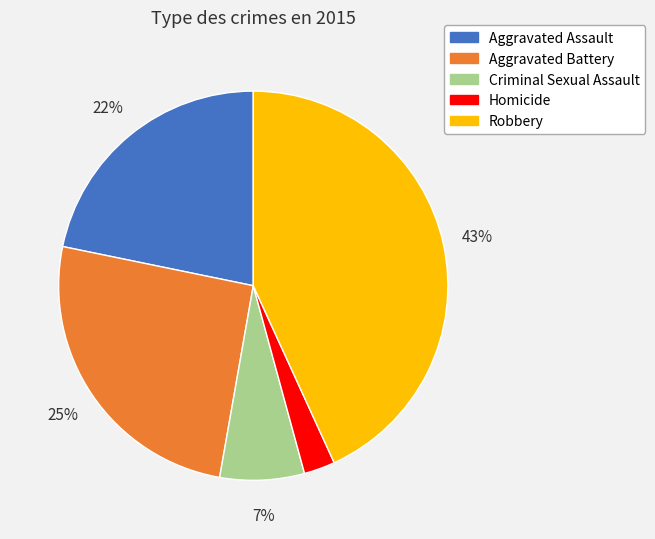

Which category has the smallest portion of the pie?

Homicide